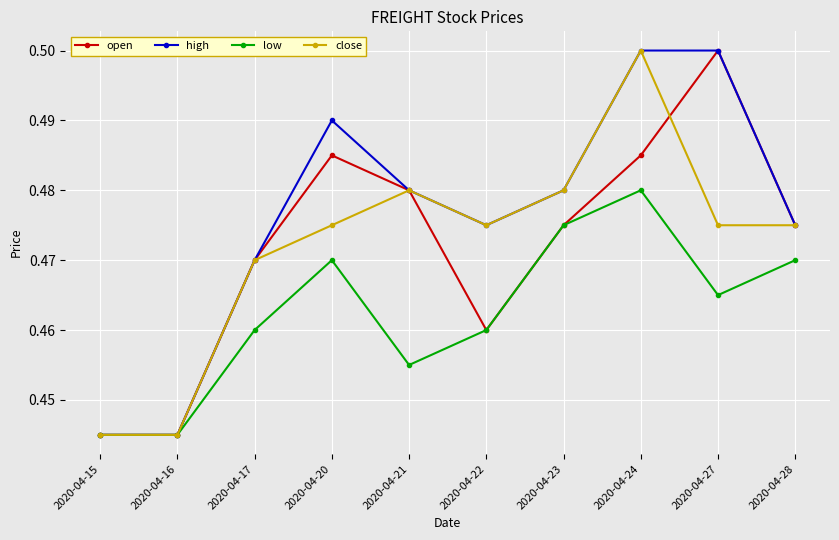

Is it true that low equals 0.3 at 2020-04-27?

False